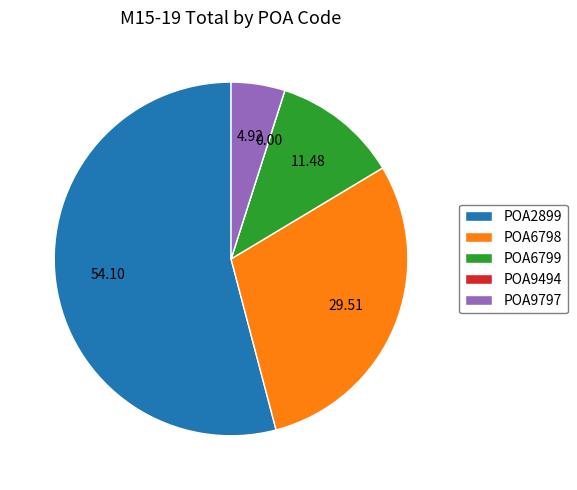

Approximately how many times larger is the value at POA6798 compared to POA9797?

6.0